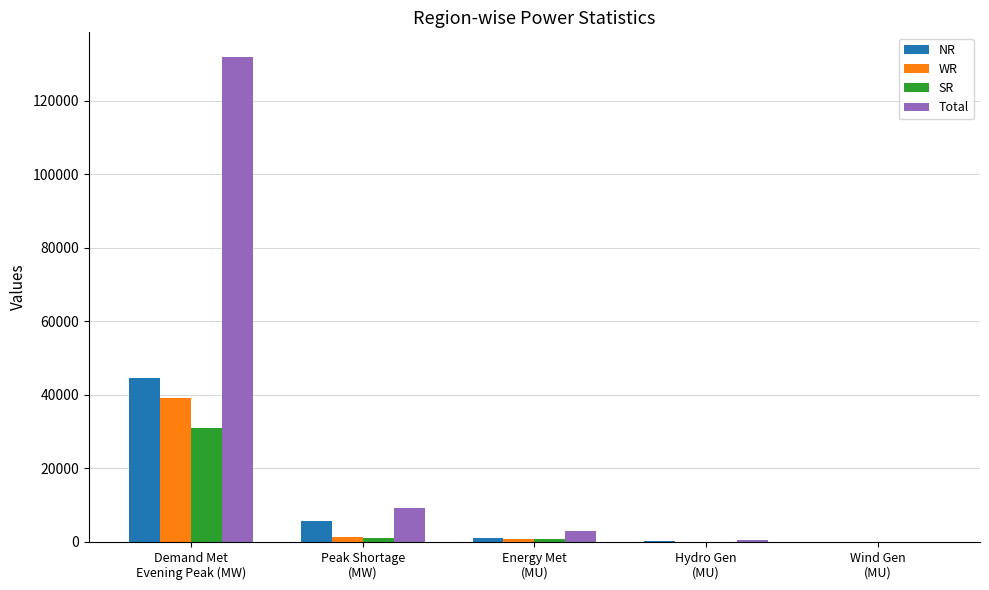

Which series has the largest total across all categories?

Total